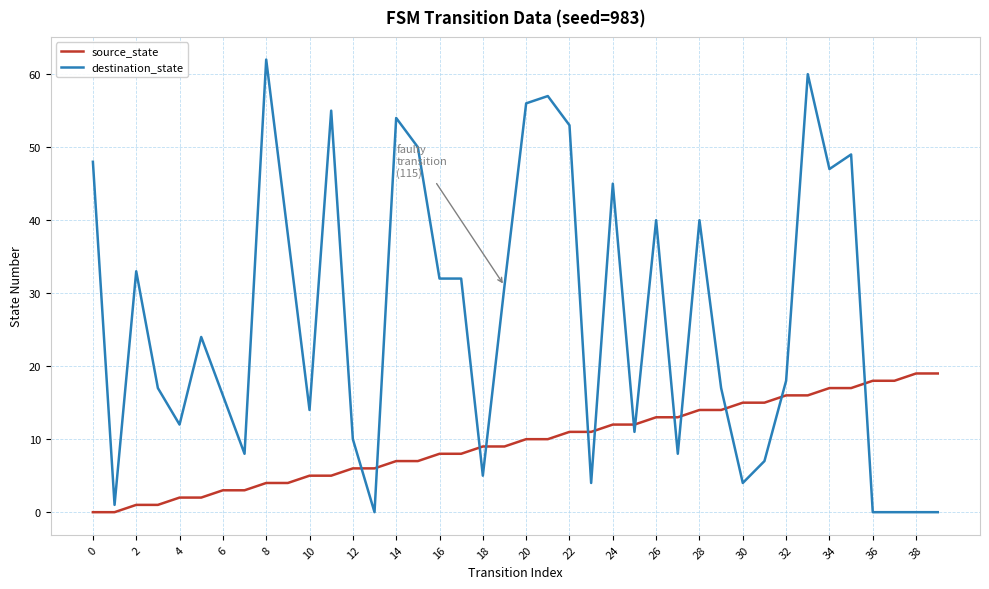

What is the difference between the maximum and minimum values in the source_state series?

19